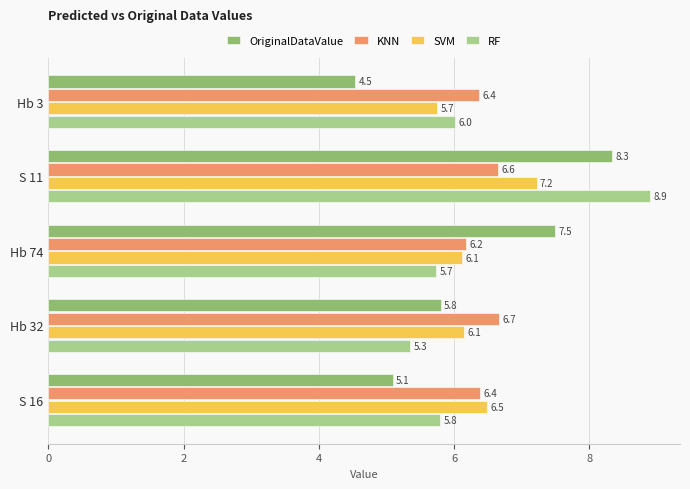

The value of OriginalDataValue at Hb 3 is 1.8. True or false?

False